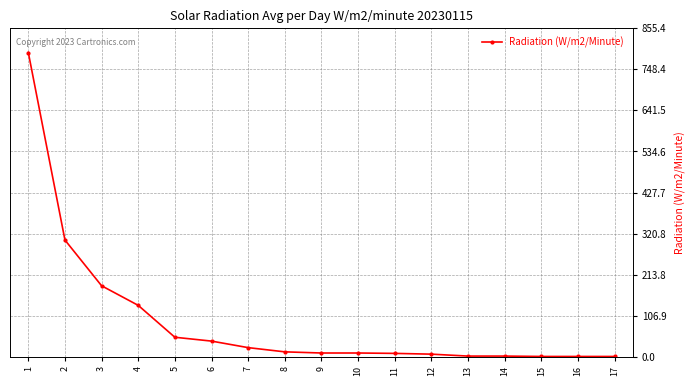

What is the difference between the maximum and second lowest values?

791